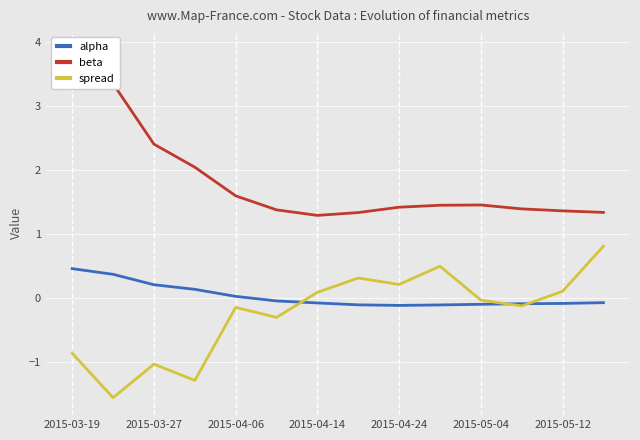

What is the sum of all alpha values?

0.4